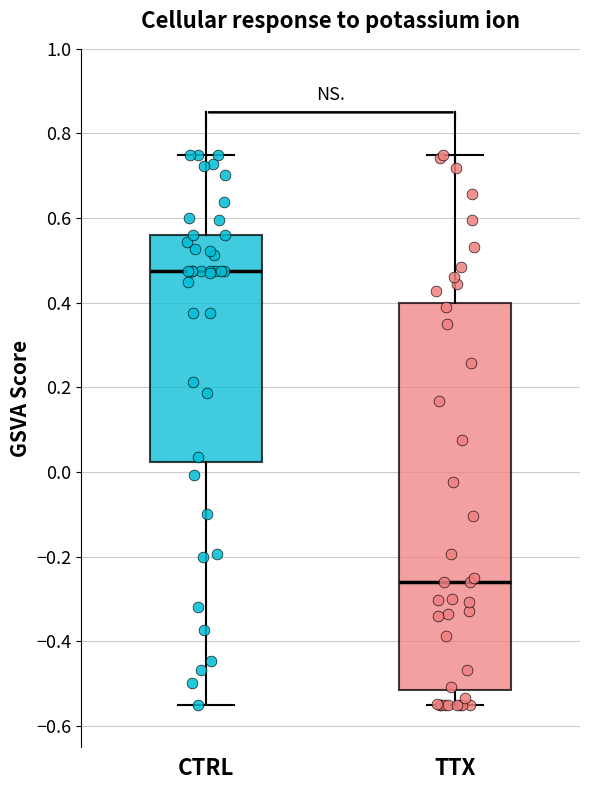

Where does the upper whisker of the box for CTRL end on the y-axis? The values are not printed on the chart, so give them approximately, as read against the axis.

0.76